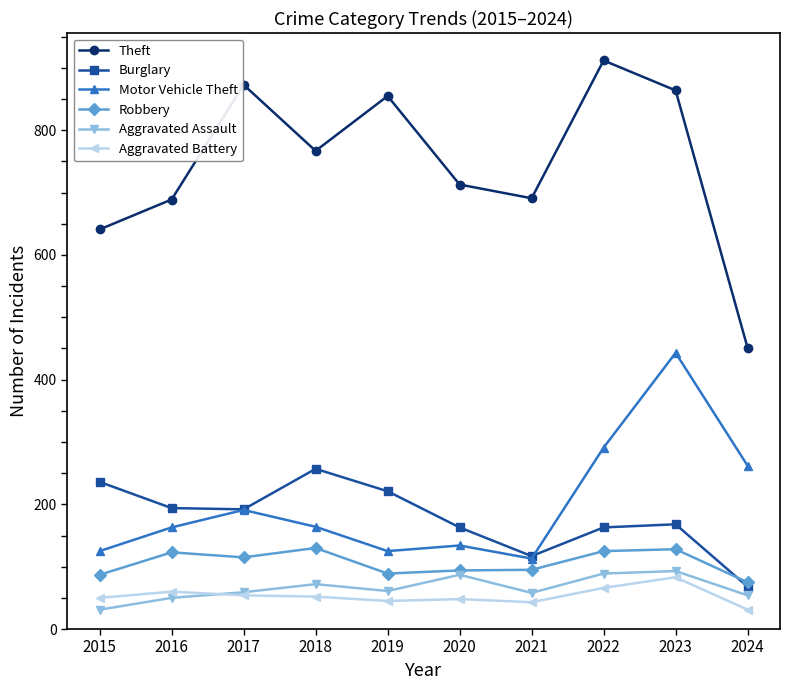

Where is the first local maximum for Theft?

2017